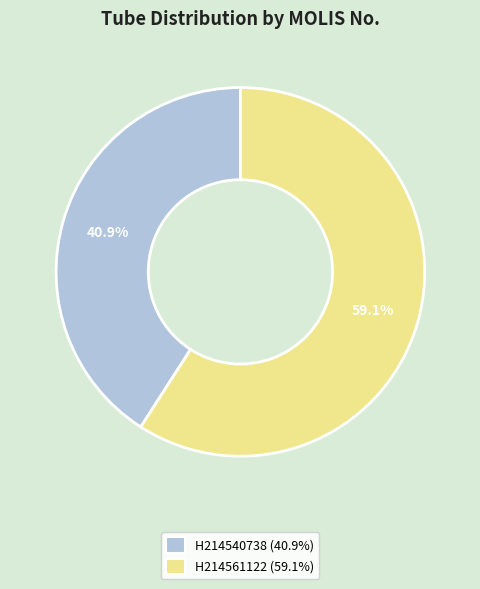

Is it true that H214561122 is 54% of the pie?

False